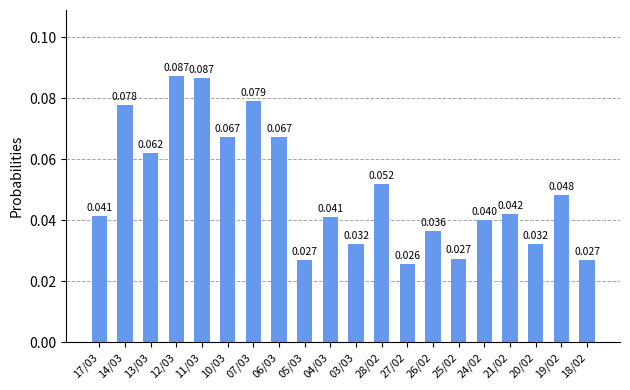

What is the label of the 8th bar from the right?

27/02